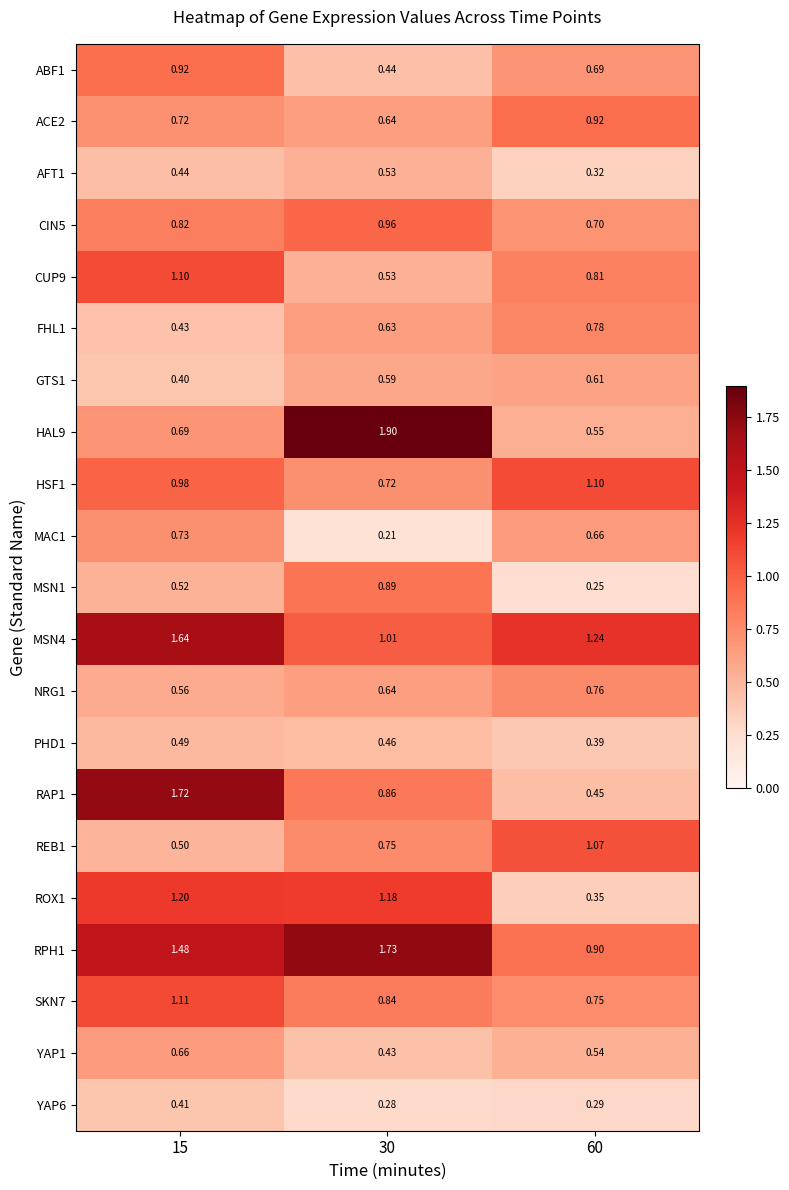

Is the value of GTS1 at 30 greater than the value of YAP1 at 60?

Yes